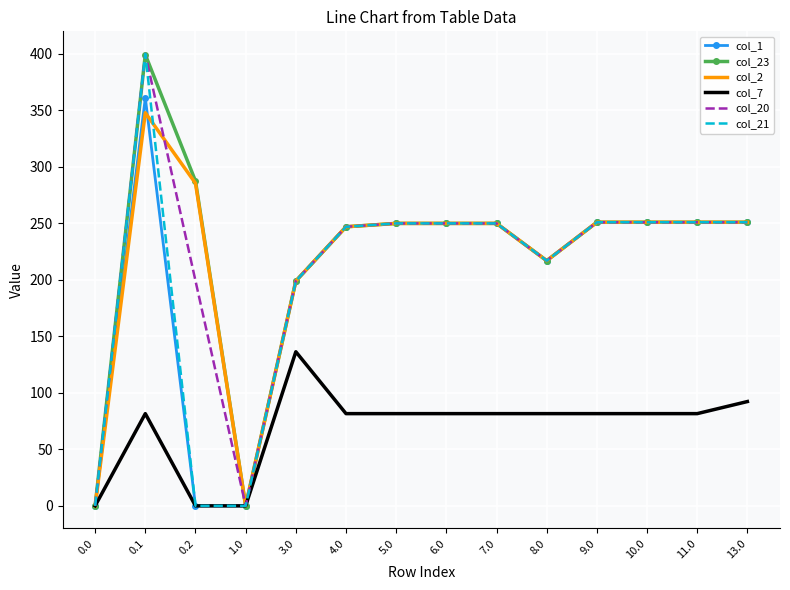

What is the difference between the col_7 values at 8.0 and 0.2?

81.6